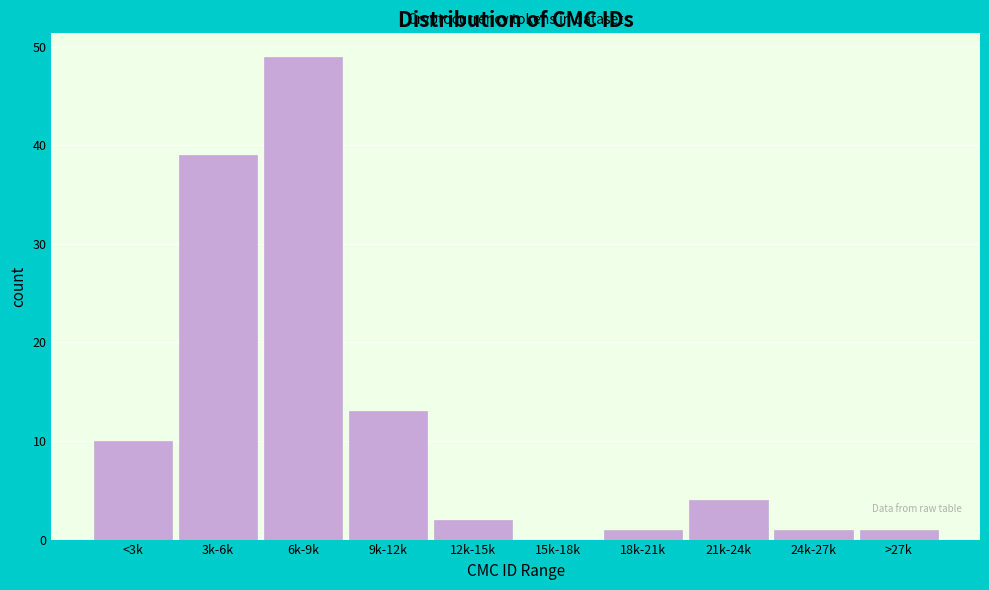

Reading left to right, transcribe all the data shown in this chart.

<3k=10	3k-6k=39	6k-9k=49	9k-12k=13	12k-15k=2	15k-18k=0	18k-21k=1	21k-24k=4	24k-27k=1	>27k=1